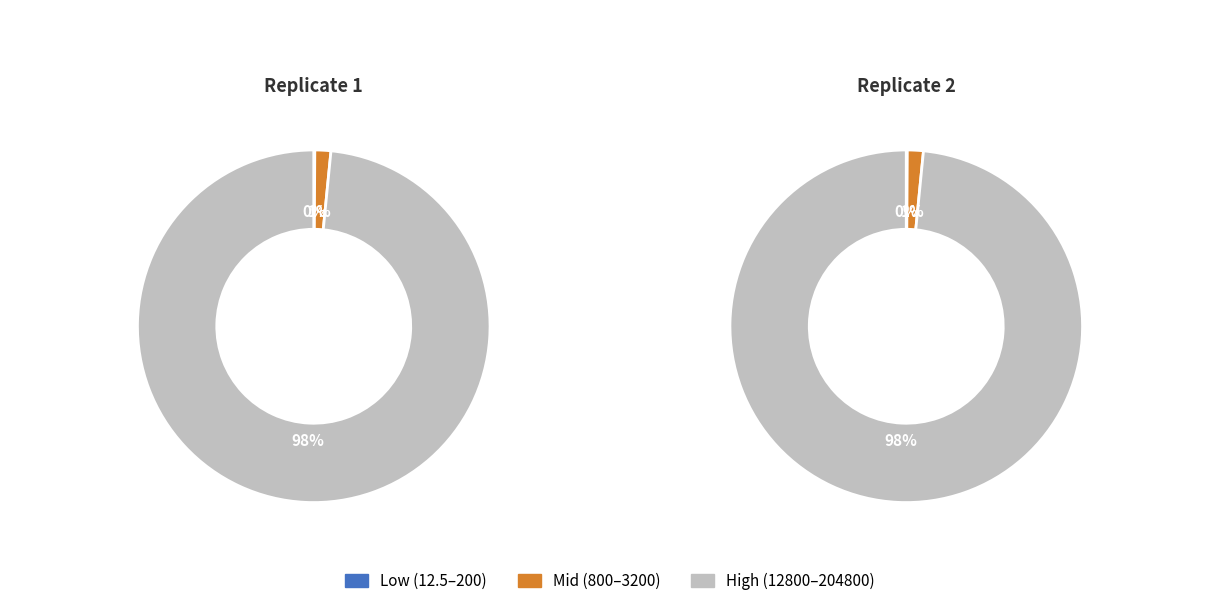

Which category has the smallest portion of the pie?

12.5